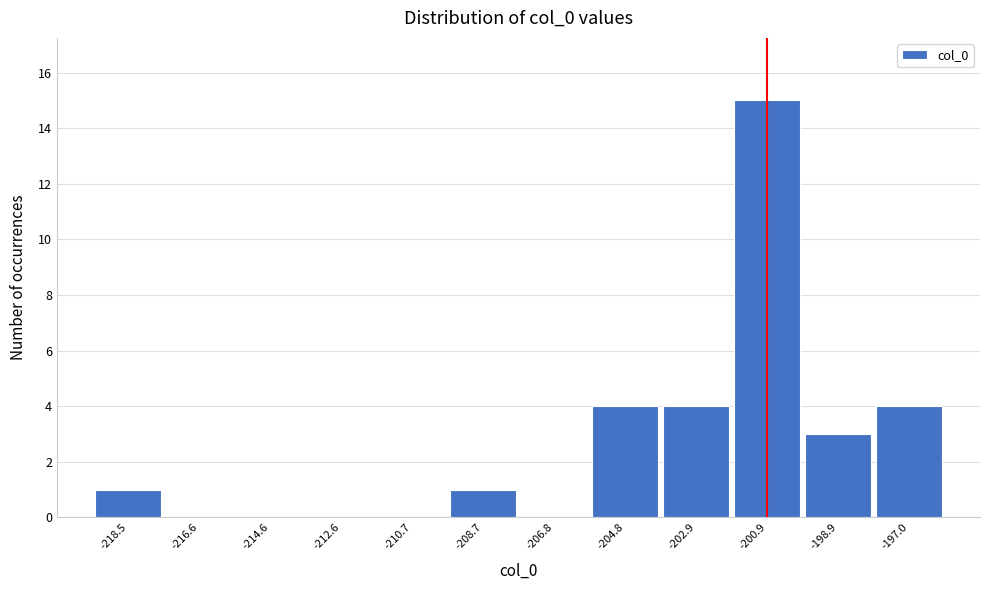

Reading left to right, extract all data points from this chart.

-218.5=1	-216.6=0	-214.6=0	-212.6=0	-210.7=0	-208.7=1	-206.8=0	-204.8=4	-202.9=4	-200.9=15	-198.9=3	-197.0=4